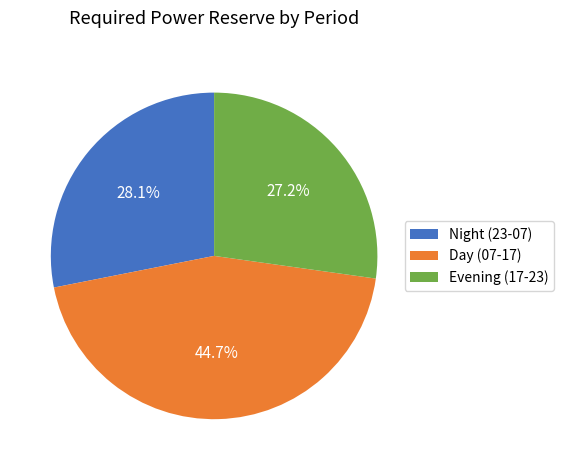

Does any single category account for the majority?

No